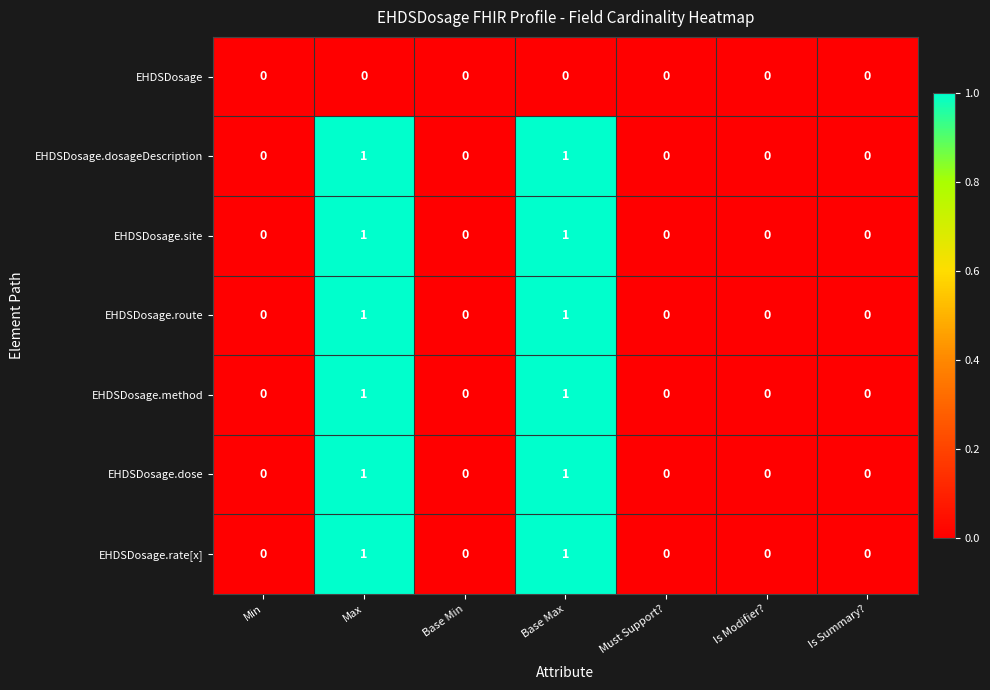

What is the total value across all series at Base Max?

6